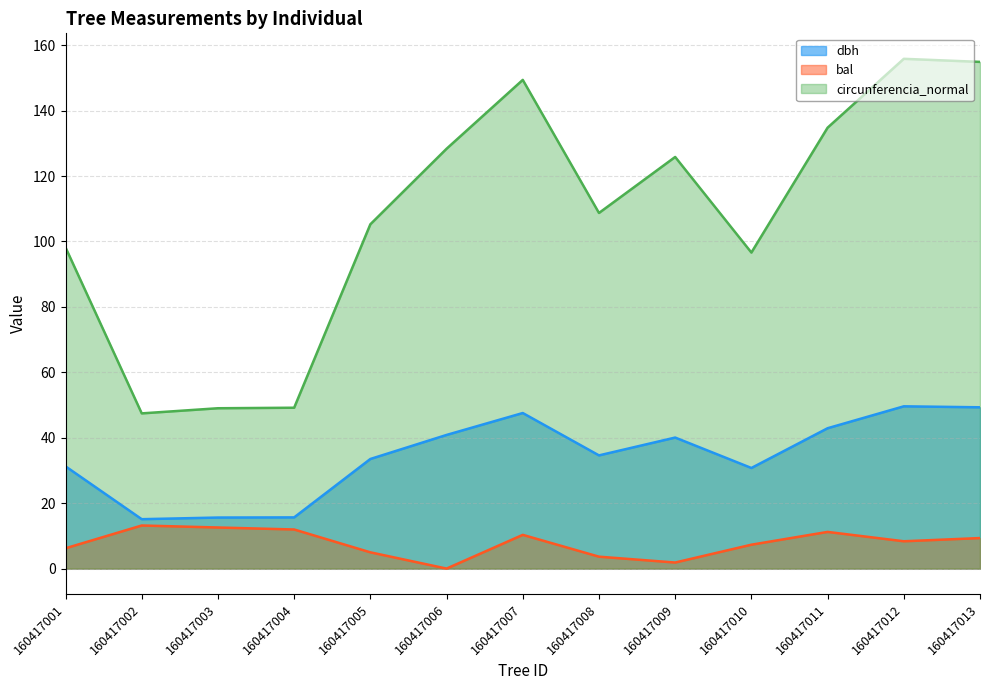

True or false: dbh has a value of 49.6 at 160417012.

True